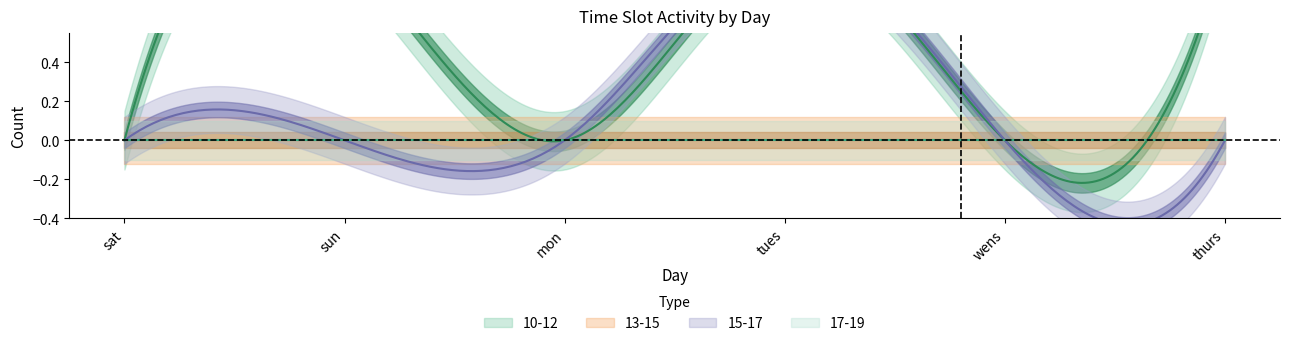

Count the number of data series in this chart.

4